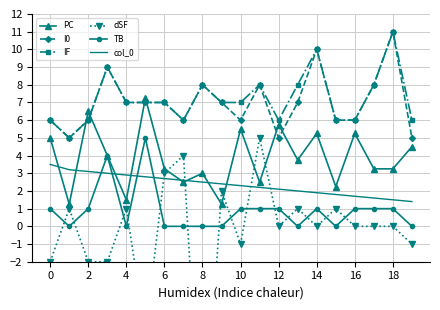

True or false: col_0 has a value of 2.3 at 10.

True